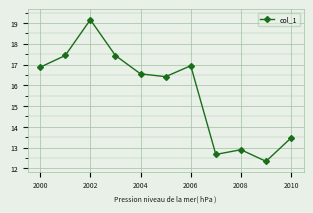

How many points are higher than both their immediate neighbors (excluding endpoints)?

3